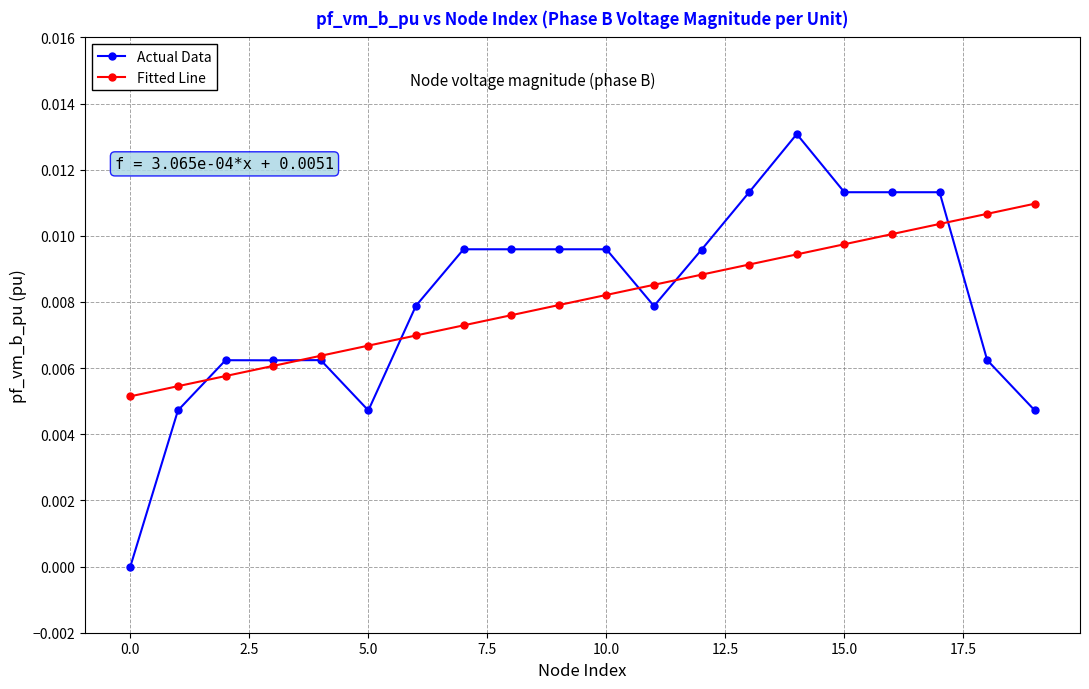

True or false: Actual Data has more than 2 points higher than both neighbors.

True